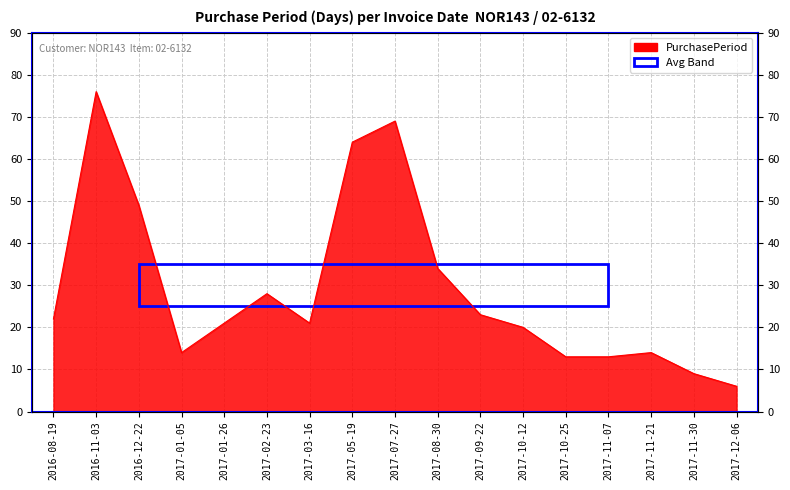

Reading left to right, list all the values displayed in this chart.

22	76	49	14	21	28	21	64	69	34	23	20	13	13	14	9	6